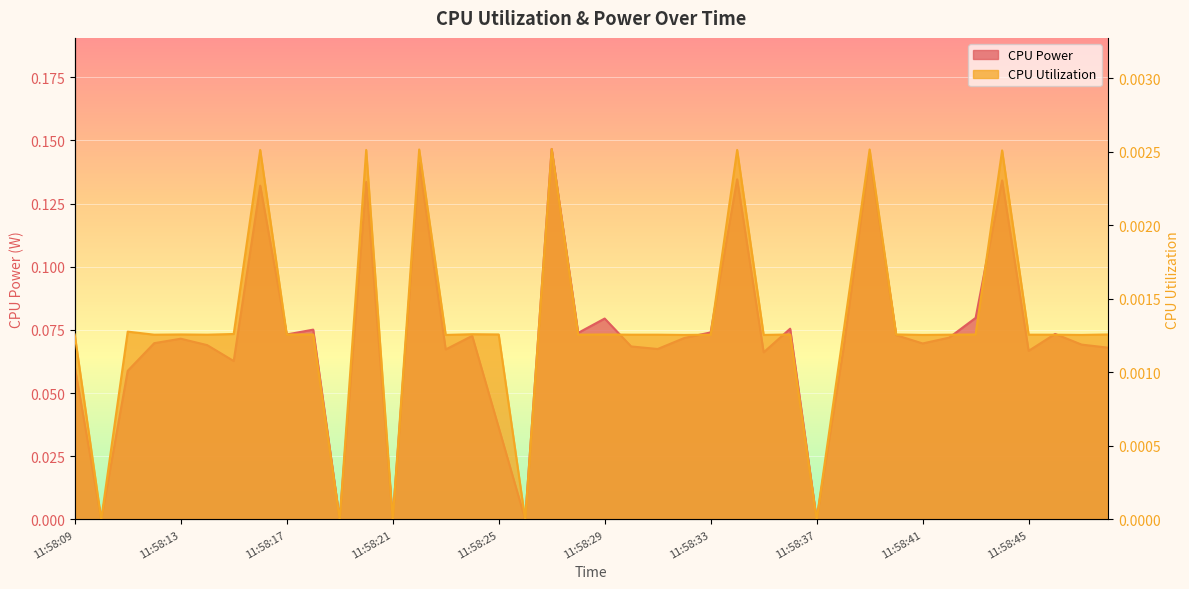

True or false: CPU Utilization and CPU Power cross at least once.

False